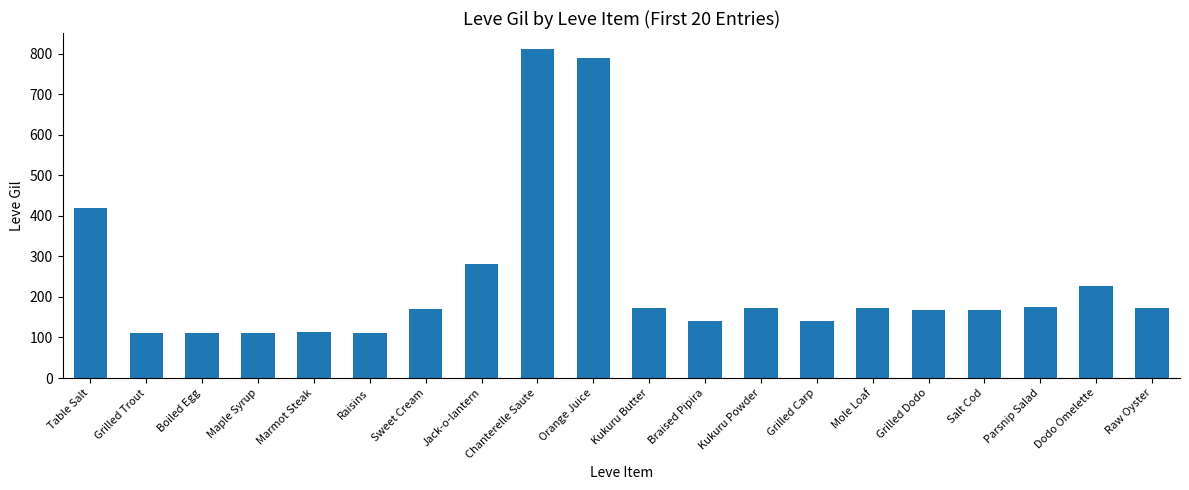

Between Kukuru Powder and Dodo Omelette, which is larger?

Dodo Omelette